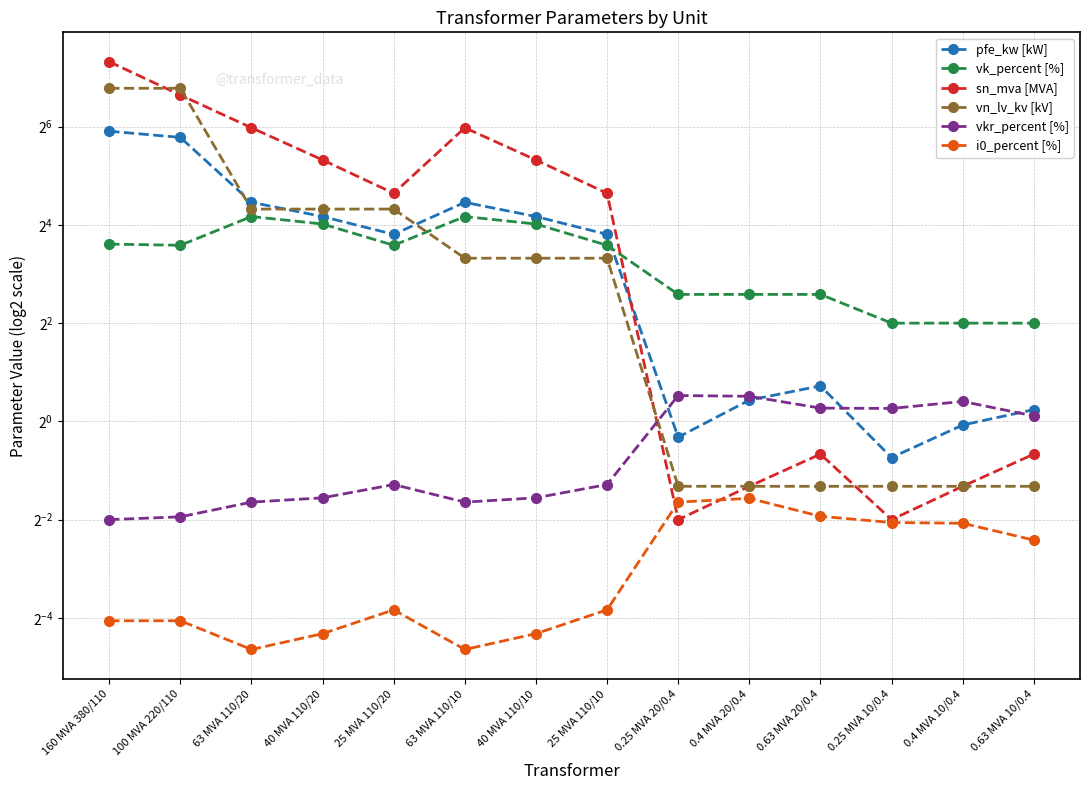

True or false: vkr_percent [%] and vk_percent [%] cross at least once.

False